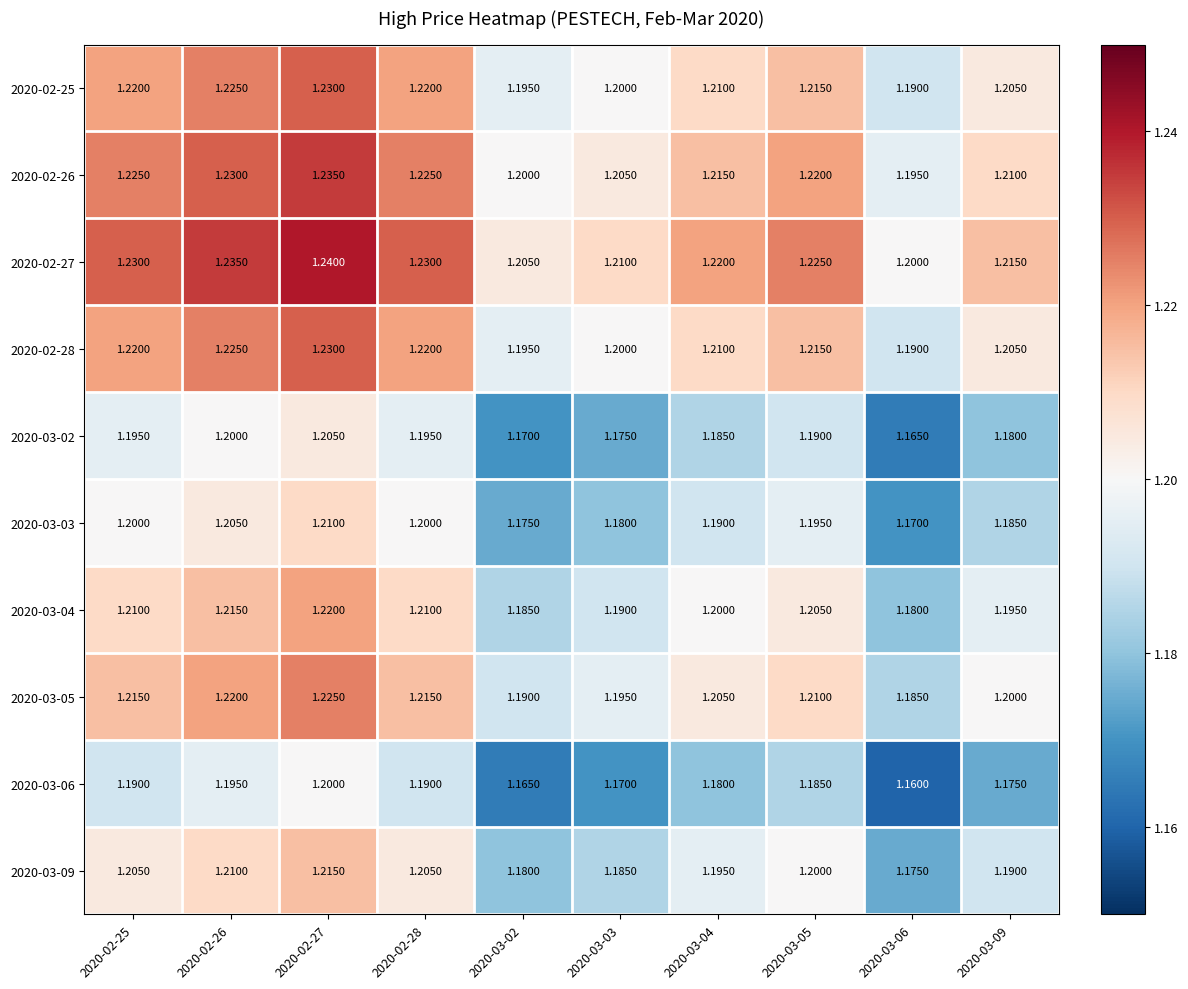

How many distinct data groups are displayed?

10